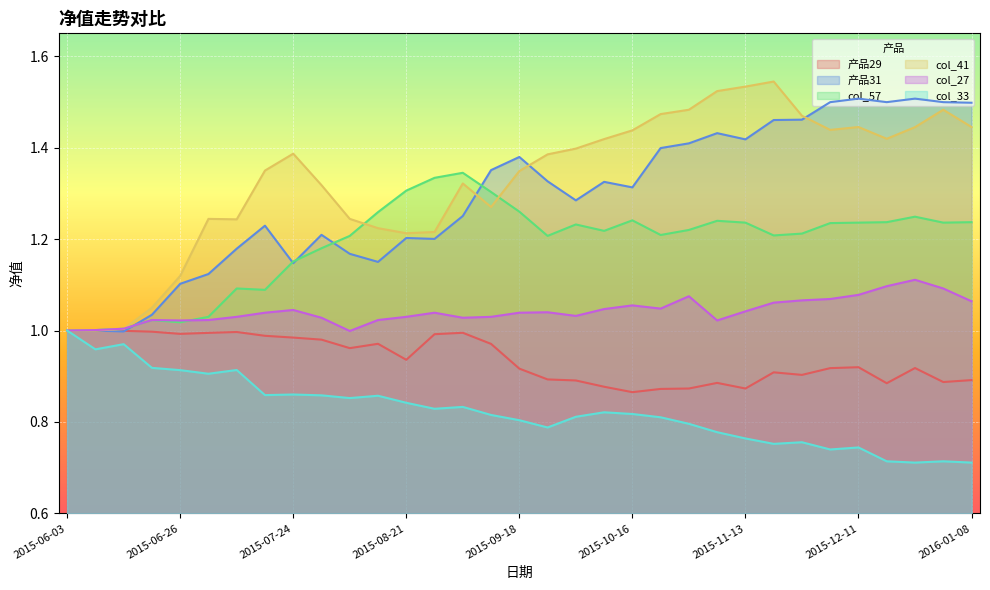

Reading left to right, extract all data points from this chart.

产品29: 2015-06-03=1.0	2015-06-05=1.0	2015-06-12=1.0	2015-06-19=1.0	2015-06-26=1.0	2015-07-03=1.0	2015-07-10=1.0	2015-07-17=1.0	2015-07-24=1.0	2015-07-31=1.0	2015-08-07=1.0	2015-08-14=1.0	2015-08-21=0.9	2015-08-28=1.0	2015-09-04=1.0	2015-09-11=1.0	2015-09-18=0.9	2015-09-25=0.9	2015-10-02=0.9	2015-10-09=0.9	2015-10-16=0.9	2015-10-23=0.9	2015-10-30=0.9	2015-11-06=0.9	2015-11-13=0.9	2015-11-20=0.9	2015-11-27=0.9	2015-12-04=0.9	2015-12-11=0.9	2015-12-18=0.9	2015-12-25=0.9	2016-01-01=0.9	2016-01-08=0.9
产品31: 2015-06-03=1.0	2015-06-05=1.0	2015-06-12=1.0	2015-06-19=1.0	2015-06-26=1.1	2015-07-03=1.1	2015-07-10=1.2	2015-07-17=1.2	2015-07-24=1.1	2015-07-31=1.2	2015-08-07=1.2	2015-08-14=1.2	2015-08-21=1.2	2015-08-28=1.2	2015-09-04=1.3	2015-09-11=1.4	2015-09-18=1.4	2015-09-25=1.3	2015-10-02=1.3	2015-10-09=1.3	2015-10-16=1.3	2015-10-23=1.4	2015-10-30=1.4	2015-11-06=1.4	2015-11-13=1.4	2015-11-20=1.5	2015-11-27=1.5	2015-12-04=1.5	2015-12-11=1.5	2015-12-18=1.5	2015-12-25=1.5	2016-01-01=1.5	2016-01-08=1.5
col_57: 2015-06-03=1.0	2015-06-05=1.0	2015-06-12=1.0	2015-06-19=1.0	2015-06-26=1.0	2015-07-03=1.0	2015-07-10=1.1	2015-07-17=1.1	2015-07-24=1.2	2015-07-31=1.2	2015-08-07=1.2	2015-08-14=1.3	2015-08-21=1.3	2015-08-28=1.3	2015-09-04=1.3	2015-09-11=1.3	2015-09-18=1.3	2015-09-25=1.2	2015-10-02=1.2	2015-10-09=1.2	2015-10-16=1.2	2015-10-23=1.2	2015-10-30=1.2	2015-11-06=1.2	2015-11-13=1.2	2015-11-20=1.2	2015-11-27=1.2	2015-12-04=1.2	2015-12-11=1.2	2015-12-18=1.2	2015-12-25=1.2	2016-01-01=1.2	2016-01-08=1.2
col_41: 2015-06-03=1.0	2015-06-05=1.0	2015-06-12=1.0	2015-06-19=1.0	2015-06-26=1.1	2015-07-03=1.2	2015-07-10=1.2	2015-07-17=1.3	2015-07-24=1.4	2015-07-31=1.3	2015-08-07=1.2	2015-08-14=1.2	2015-08-21=1.2	2015-08-28=1.2	2015-09-04=1.3	2015-09-11=1.3	2015-09-18=1.3	2015-09-25=1.4	2015-10-02=1.4	2015-10-09=1.4	2015-10-16=1.4	2015-10-23=1.5	2015-10-30=1.5	2015-11-06=1.5	2015-11-13=1.5	2015-11-20=1.5	2015-11-27=1.5	2015-12-04=1.4	2015-12-11=1.4	2015-12-18=1.4	2015-12-25=1.4	2016-01-01=1.5	2016-01-08=1.4
col_27: 2015-06-03=1.0	2015-06-05=1.0	2015-06-12=1.0	2015-06-19=1.0	2015-06-26=1.0	2015-07-03=1.0	2015-07-10=1.0	2015-07-17=1.0	2015-07-24=1.0	2015-07-31=1.0	2015-08-07=1.0	2015-08-14=1.0	2015-08-21=1.0	2015-08-28=1.0	2015-09-04=1.0	2015-09-11=1.0	2015-09-18=1.0	2015-09-25=1.0	2015-10-02=1.0	2015-10-09=1.0	2015-10-16=1.1	2015-10-23=1.0	2015-10-30=1.1	2015-11-06=1.0	2015-11-13=1.0	2015-11-20=1.1	2015-11-27=1.1	2015-12-04=1.1	2015-12-11=1.1	2015-12-18=1.1	2015-12-25=1.1	2016-01-01=1.1	2016-01-08=1.1
col_33: 2015-06-03=1.0	2015-06-05=1.0	2015-06-12=1.0	2015-06-19=0.9	2015-06-26=0.9	2015-07-03=0.9	2015-07-10=0.9	2015-07-17=0.9	2015-07-24=0.9	2015-07-31=0.9	2015-08-07=0.9	2015-08-14=0.9	2015-08-21=0.8	2015-08-28=0.8	2015-09-04=0.8	2015-09-11=0.8	2015-09-18=0.8	2015-09-25=0.8	2015-10-02=0.8	2015-10-09=0.8	2015-10-16=0.8	2015-10-23=0.8	2015-10-30=0.8	2015-11-06=0.8	2015-11-13=0.8	2015-11-20=0.8	2015-11-27=0.8	2015-12-04=0.7	2015-12-11=0.7	2015-12-18=0.7	2015-12-25=0.7	2016-01-01=0.7	2016-01-08=0.7